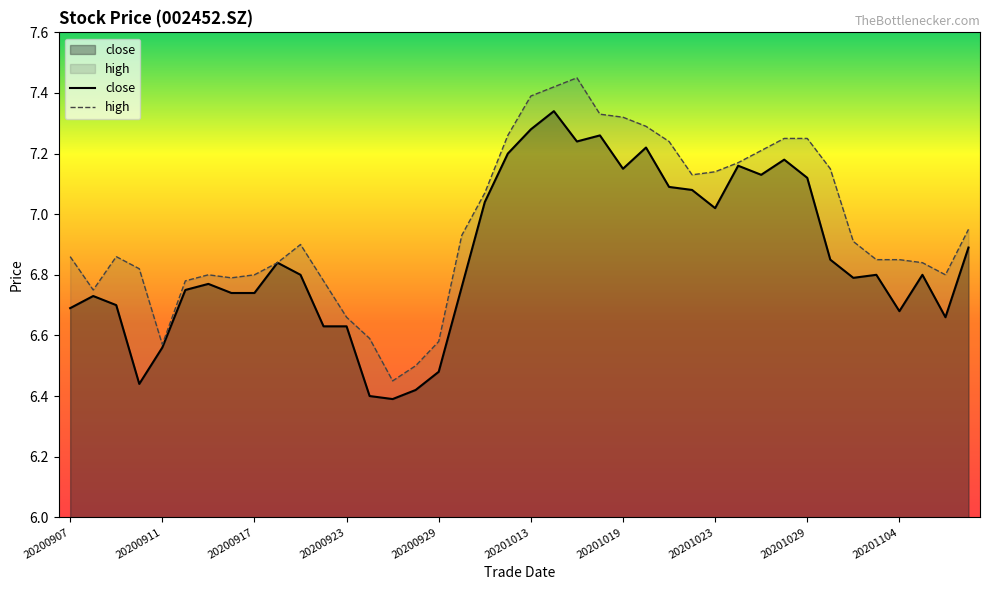

What are all the series names shown in the legend?

close, high